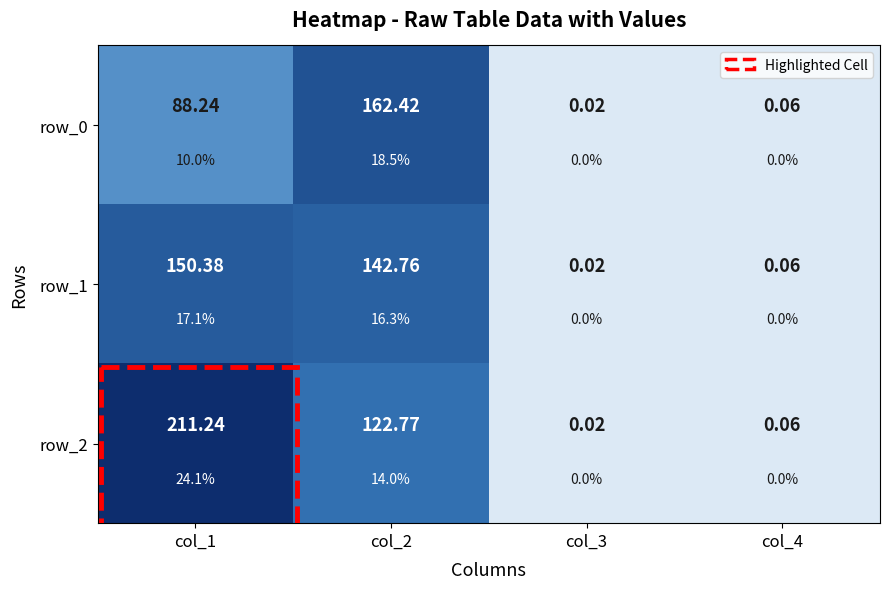

Where does the row_1 series first go above 142?

col_1